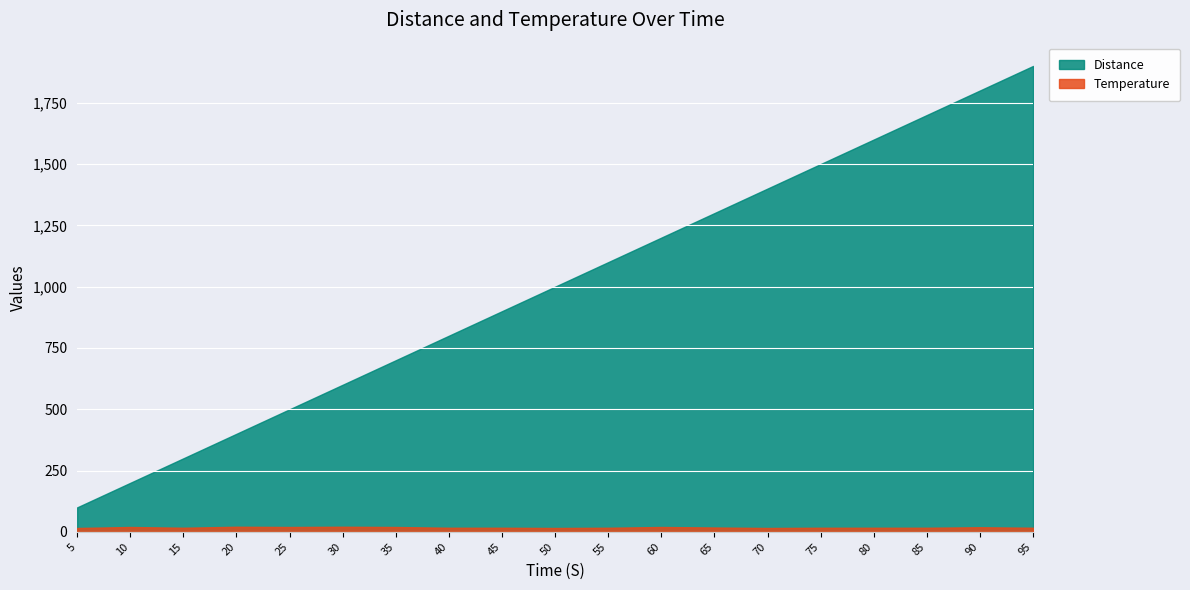

The value of Temperature at 90 is 33. True or false?

False